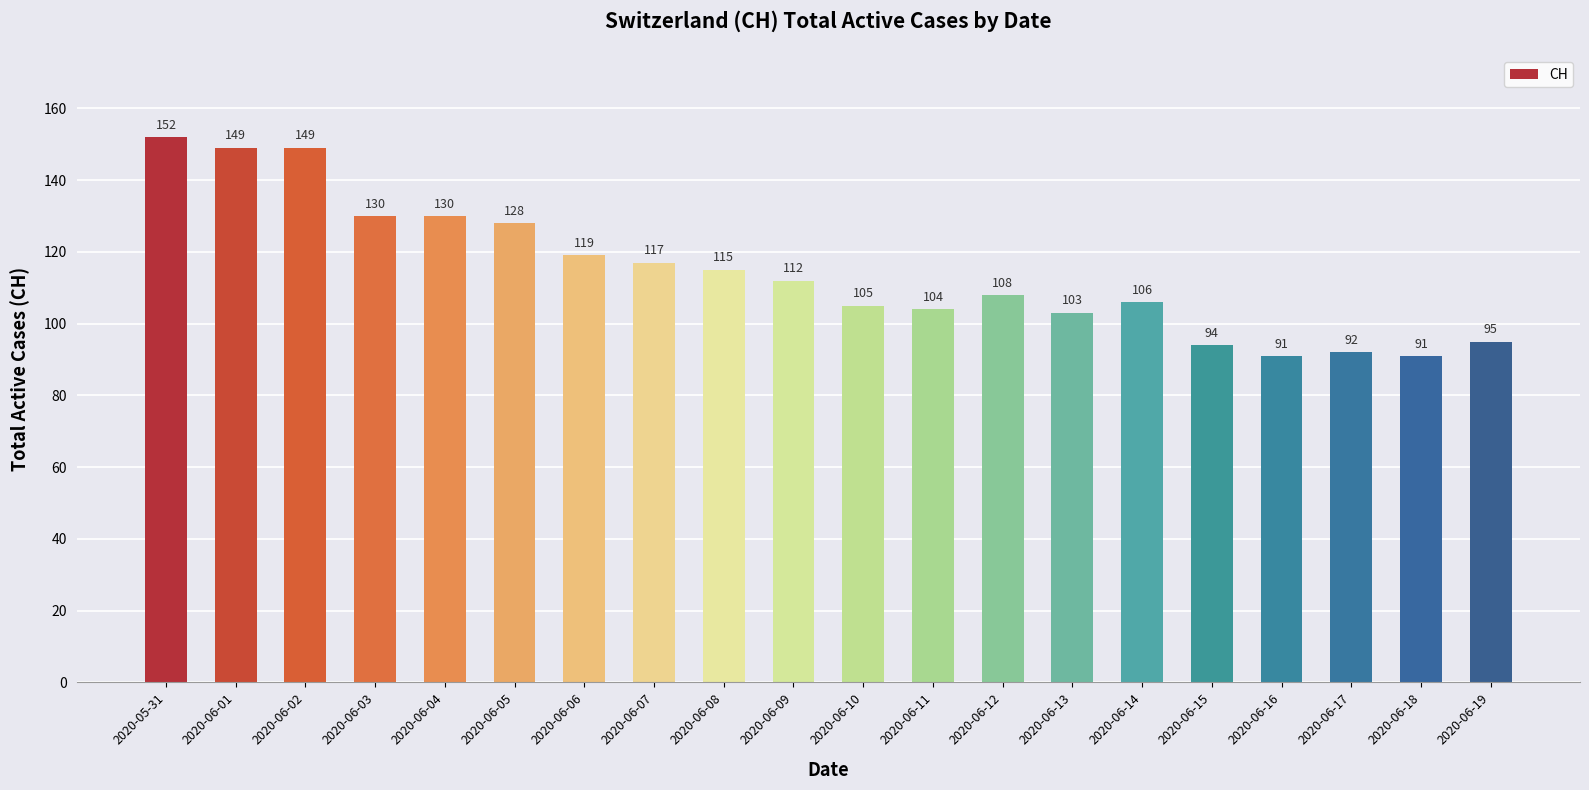

The chart shows a value of 94 at 2020-06-15. True or false?

True